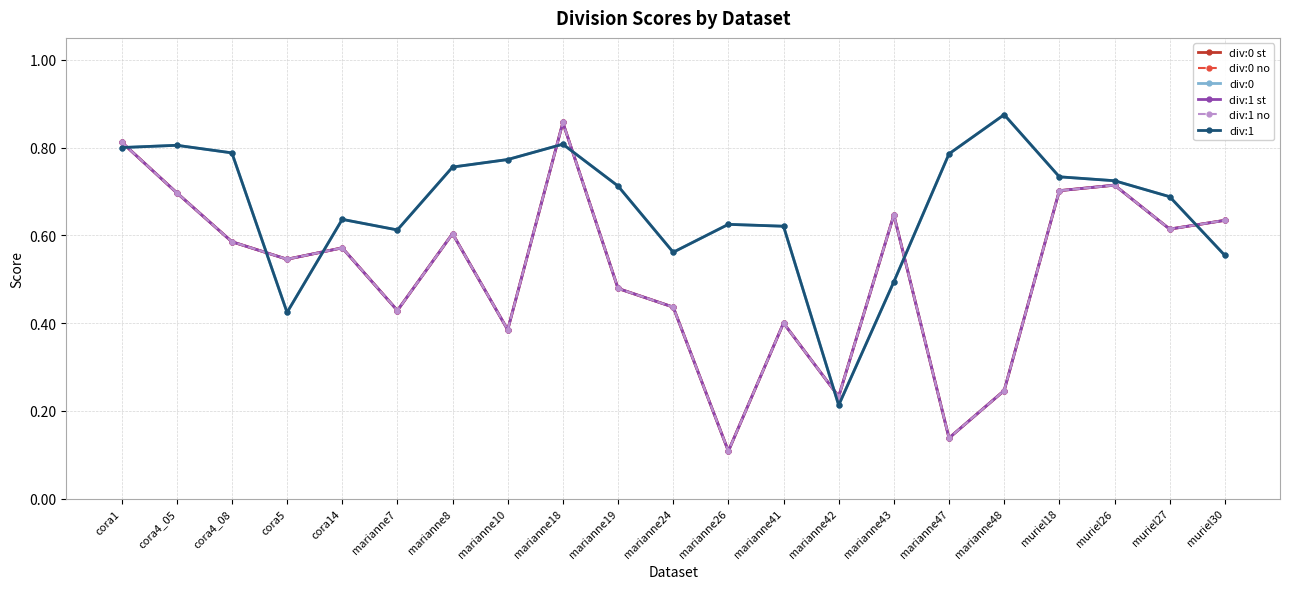

Is this an area chart (filled region under the line)?

No